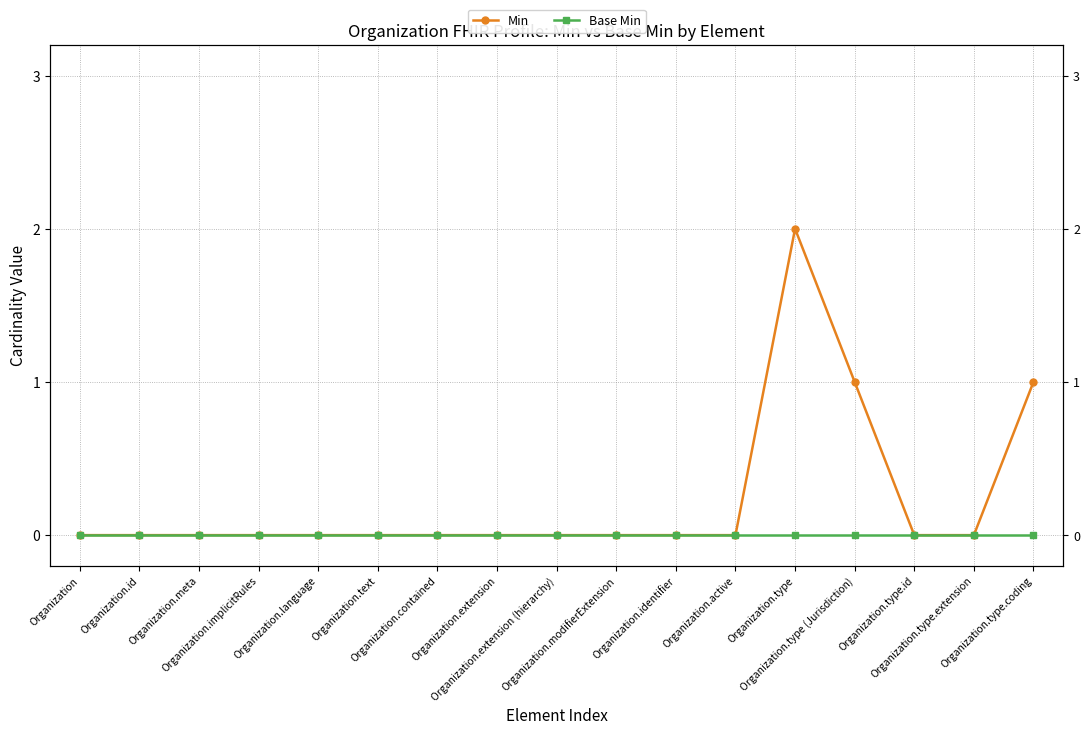

True or false: Base Min has more than 1 interior local peaks.

False